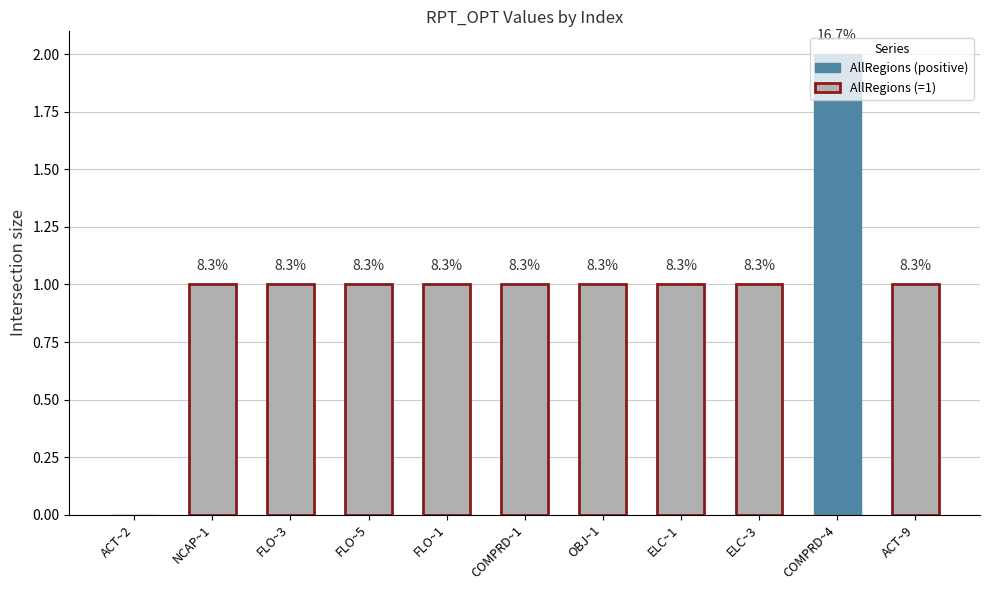

Where is the data nearest to the value 0?

ACT~2